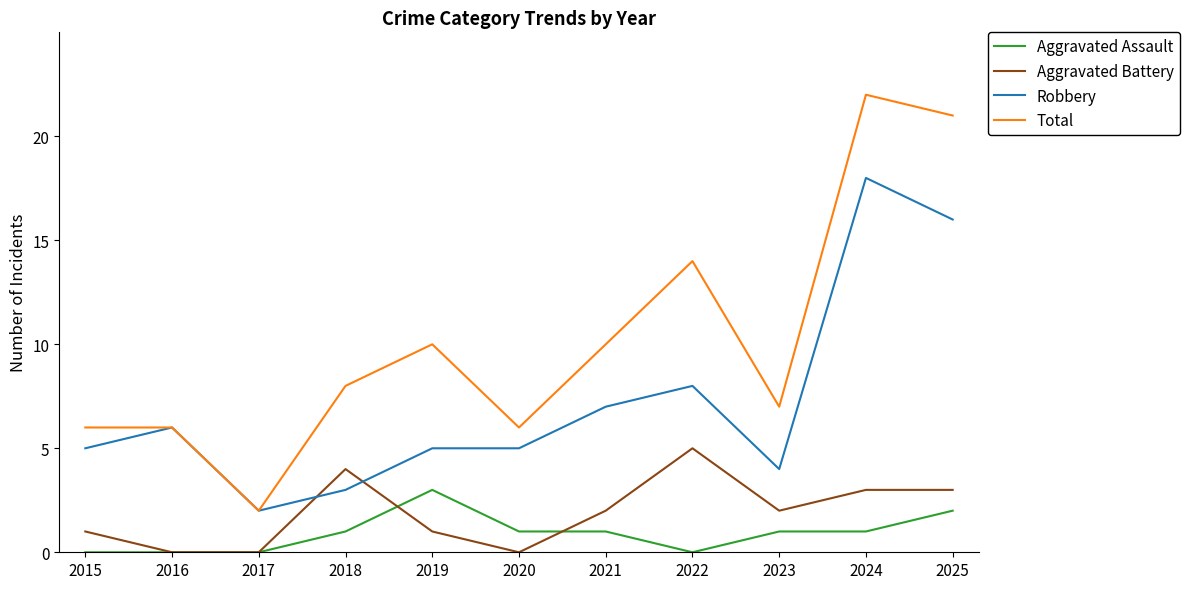

Where is the first local minimum for Total?

2017